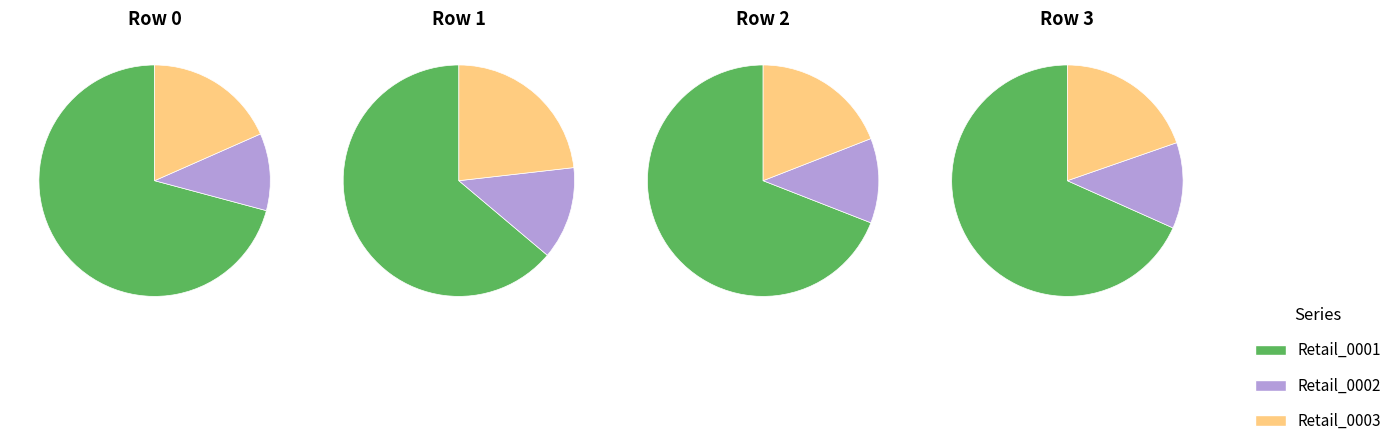

What is the difference between the highest and lowest values at 2?

48.6